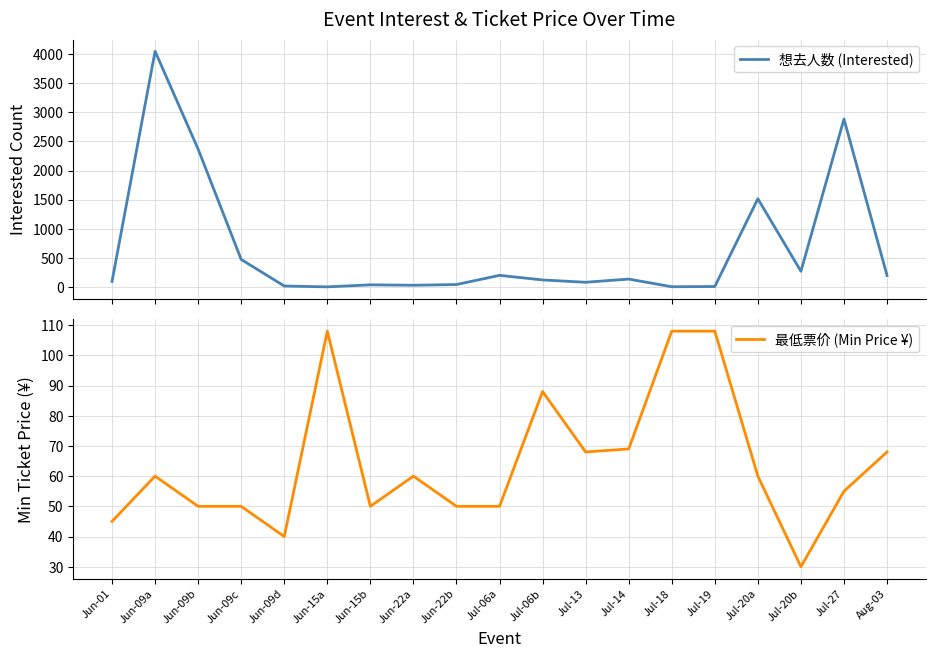

Where is the first local maximum for 想去人数 (Interested)?

Jun-09a